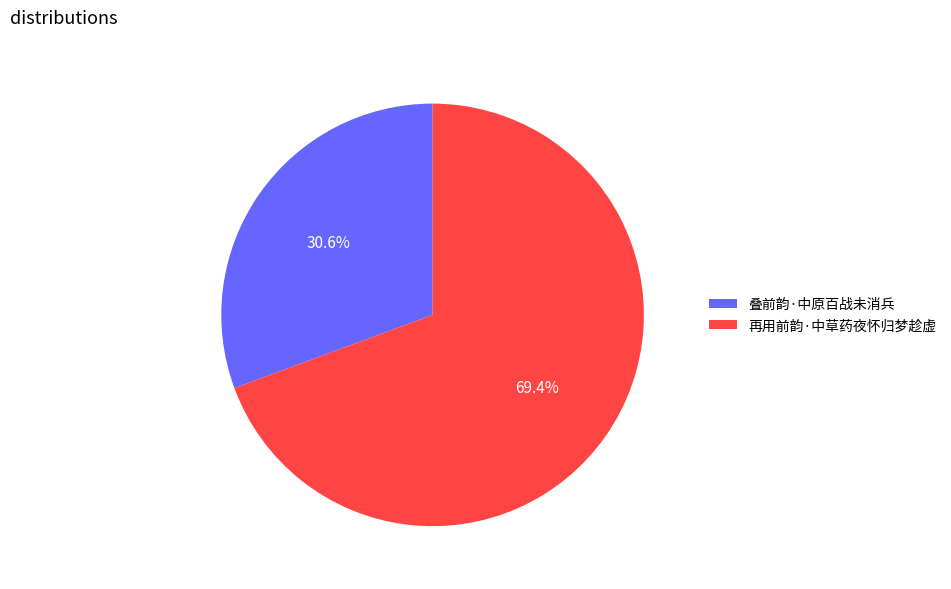

What is the largest slice in the pie chart?

再用前韵·中草药夜怀归梦趁虚